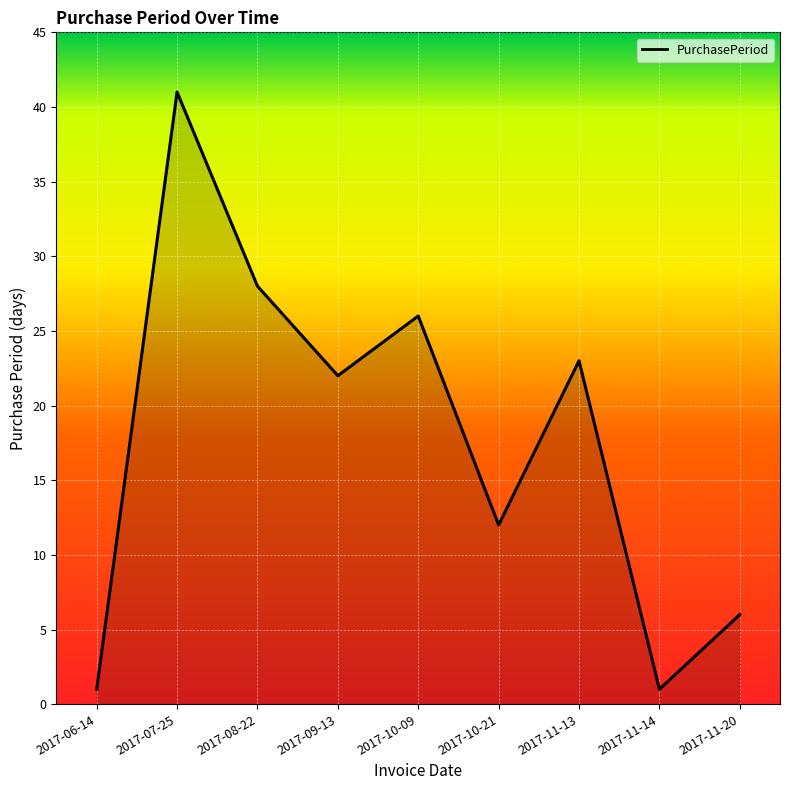

Where is the first local minimum?

2017-09-13